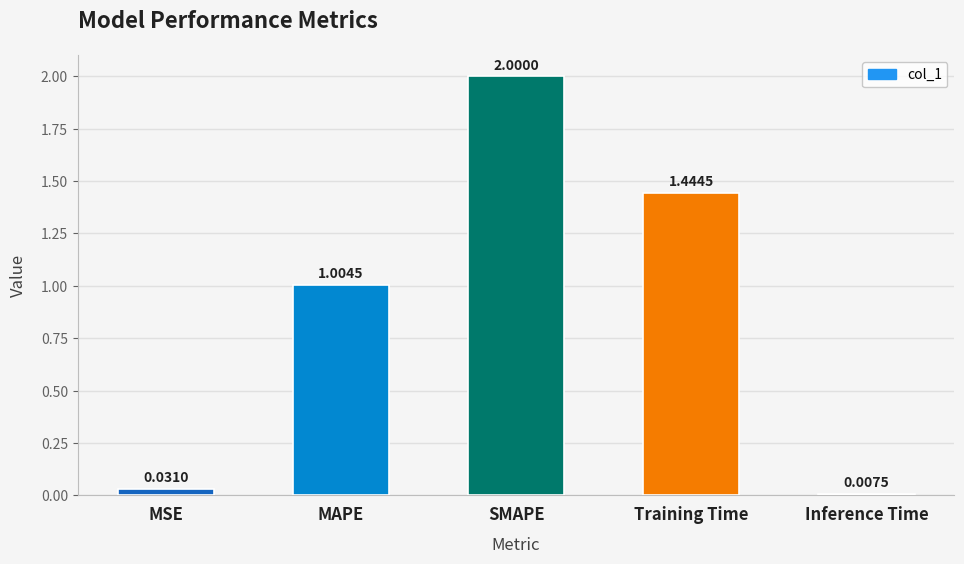

Where does the data first go above 1?

MAPE